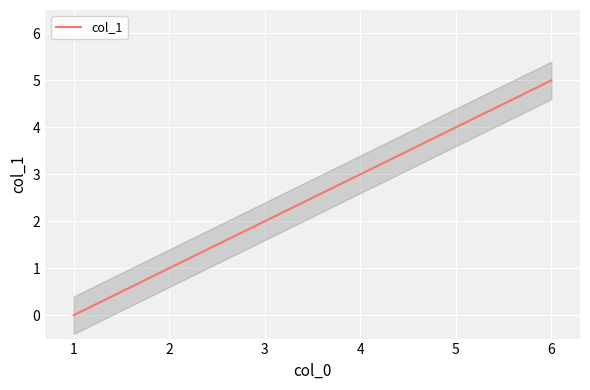

The value at 5 is 4. True or false?

True